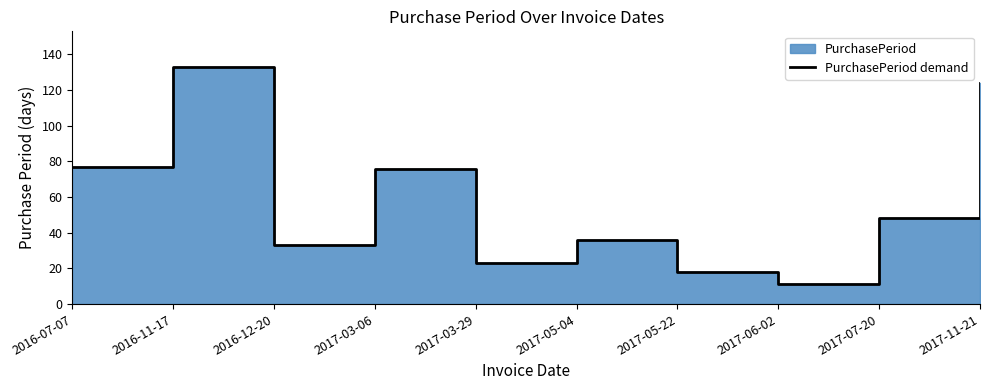

List the labels in order of value, smallest first.

2017-06-02, 2017-05-22, 2017-03-29, 2016-12-20, 2017-05-04, 2017-07-20, 2017-03-06, 2016-07-07, 2017-11-21, 2016-11-17